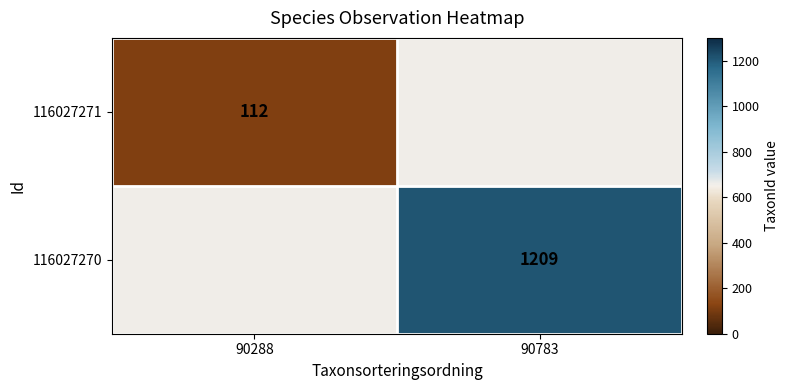

The 116027271 series shows 112 at 90288. True or false?

True